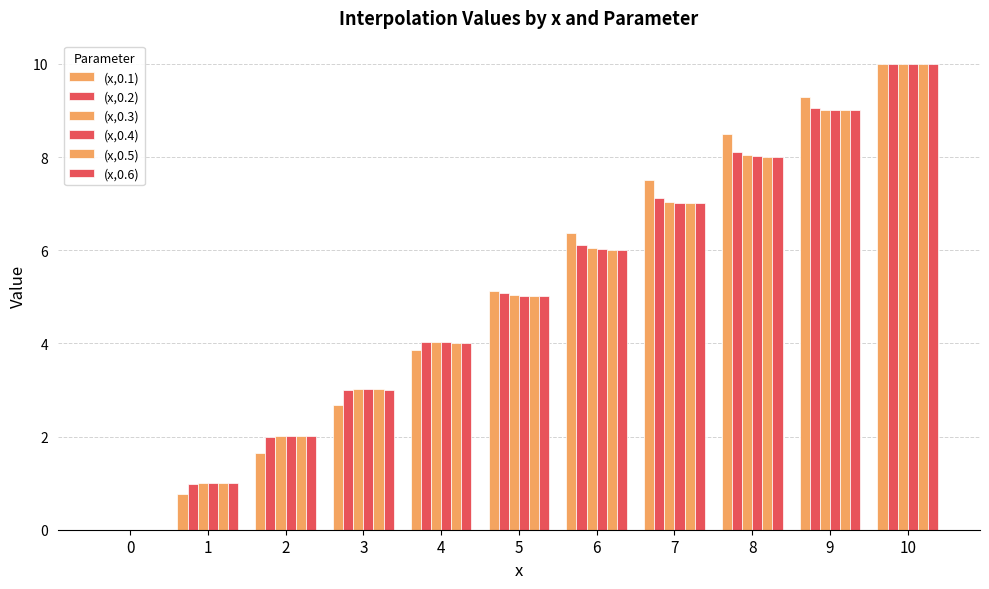

Reading left to right, extract all data points from this chart.

(x,0.1): 0.0	0.8	1.7	2.7	3.9	5.1	6.4	7.5	8.5	9.3	10.0
(x,0.2): 0.0	1.0	2.0	3.0	4.0	5.1	6.1	7.1	8.1	9.1	10.0
(x,0.3): 0.0	1.0	2.0	3.0	4.0	5.0	6.0	7.0	8.0	9.0	10.0
(x,0.4): 0.0	1.0	2.0	3.0	4.0	5.0	6.0	7.0	8.0	9.0	10.0
(x,0.5): 0.0	1.0	2.0	3.0	4.0	5.0	6.0	7.0	8.0	9.0	10.0
(x,0.6): 0.0	1.0	2.0	3.0	4.0	5.0	6.0	7.0	8.0	9.0	10.0